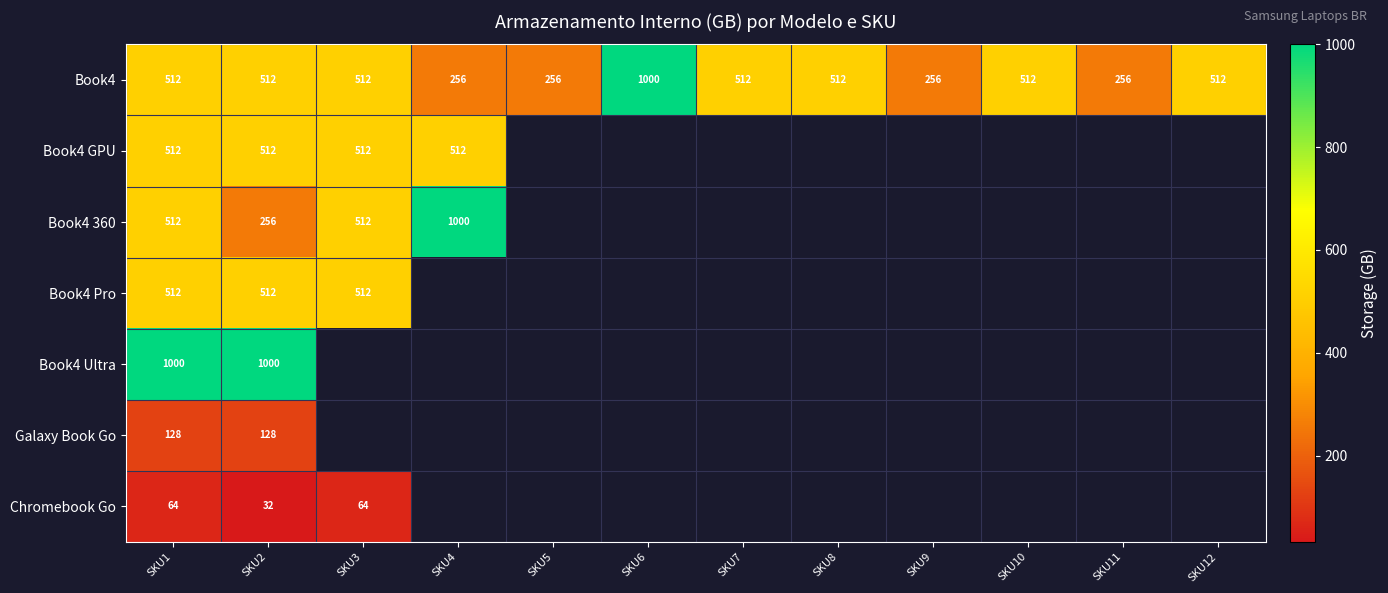

True or false: Book4 has a value of 256 at SKU9.

True